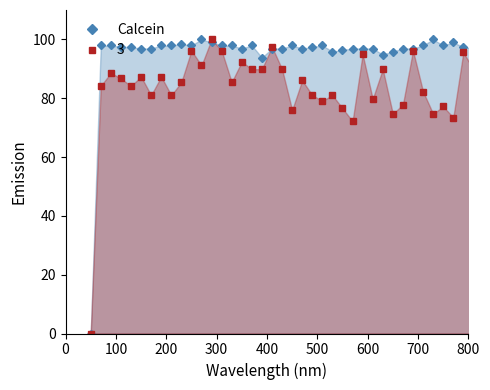

True or false: the data shows 97.4 at 300.

True